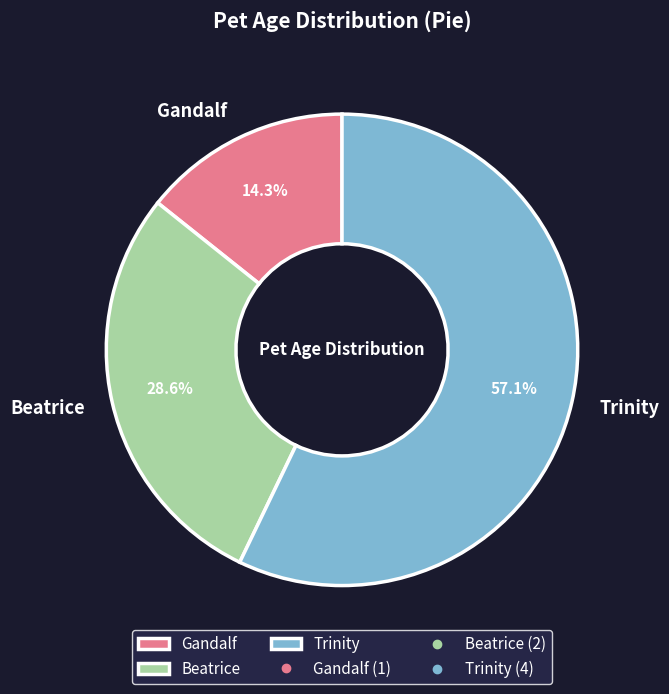

How many segments does this pie chart have?

3